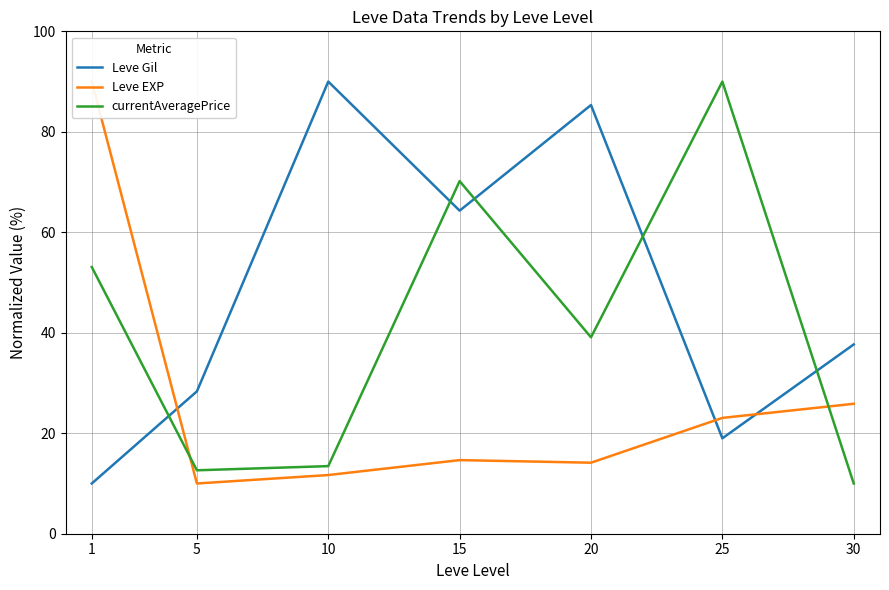

What is the difference between the second highest and second lowest values in the Leve EXP series?

14.2